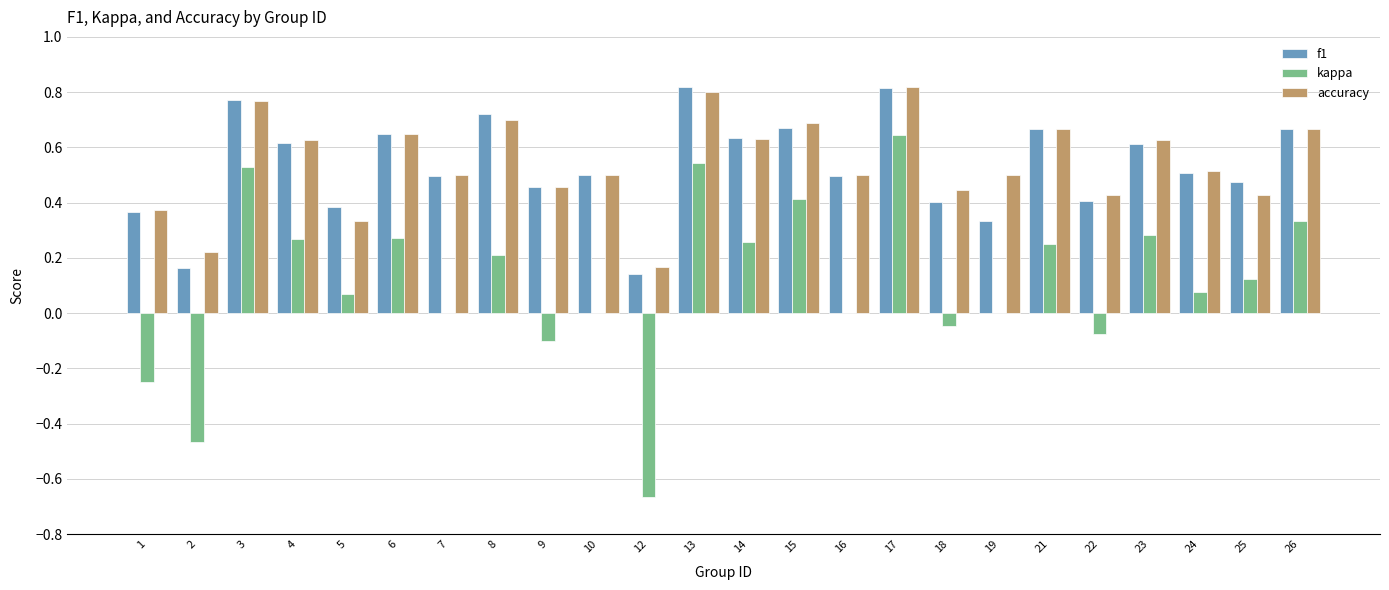

Count the number of data series in this chart.

3